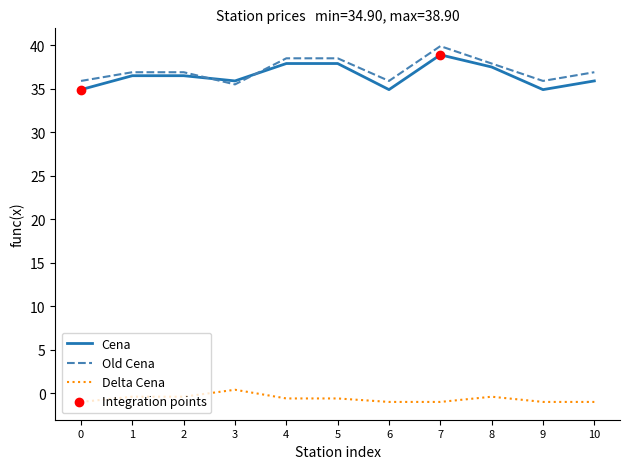

What is the greatest value displayed?

39.9